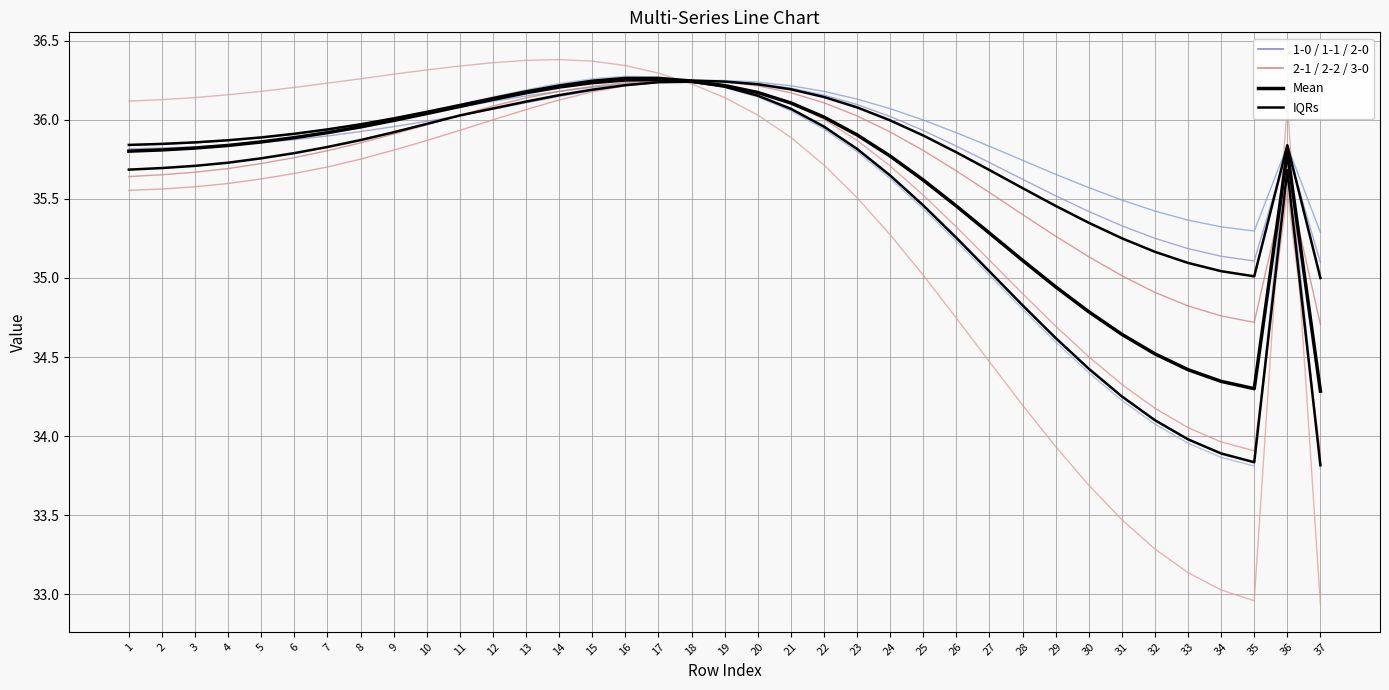

Which has a higher value, 37 or 20?

20